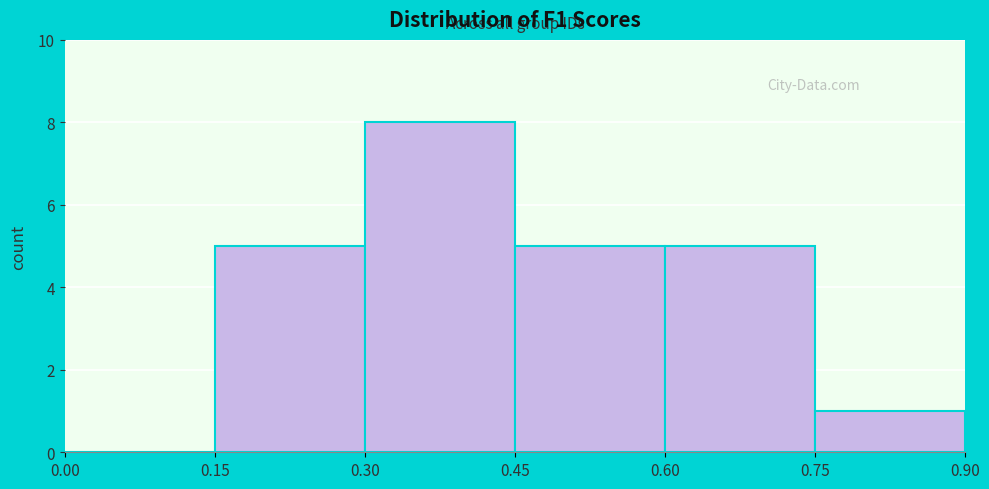

How tall is the bar that spans 0.45 to 0.60 on the x-axis? The values are not printed on the chart, so give them approximately, as read against the axis.

5